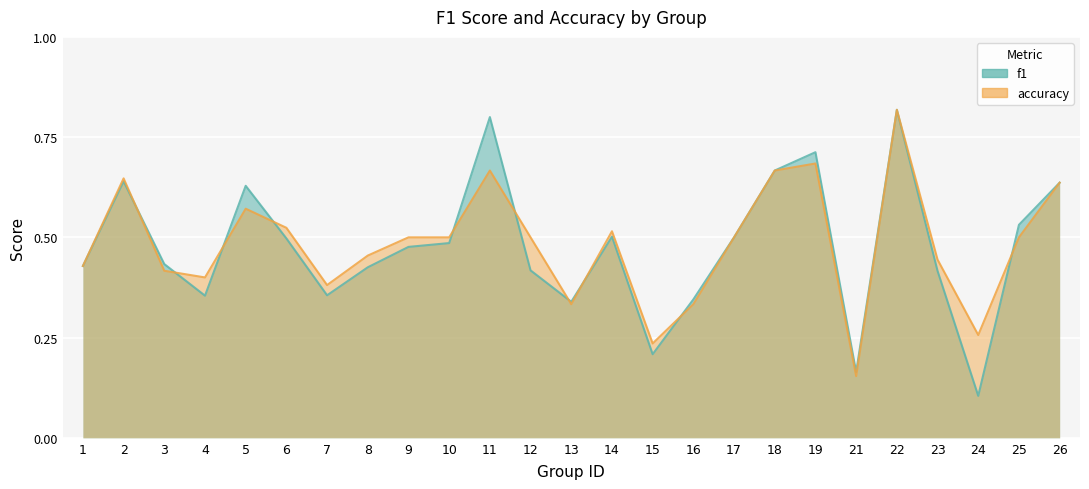

True or false: f1 has a value of 0.1 at 3.

False